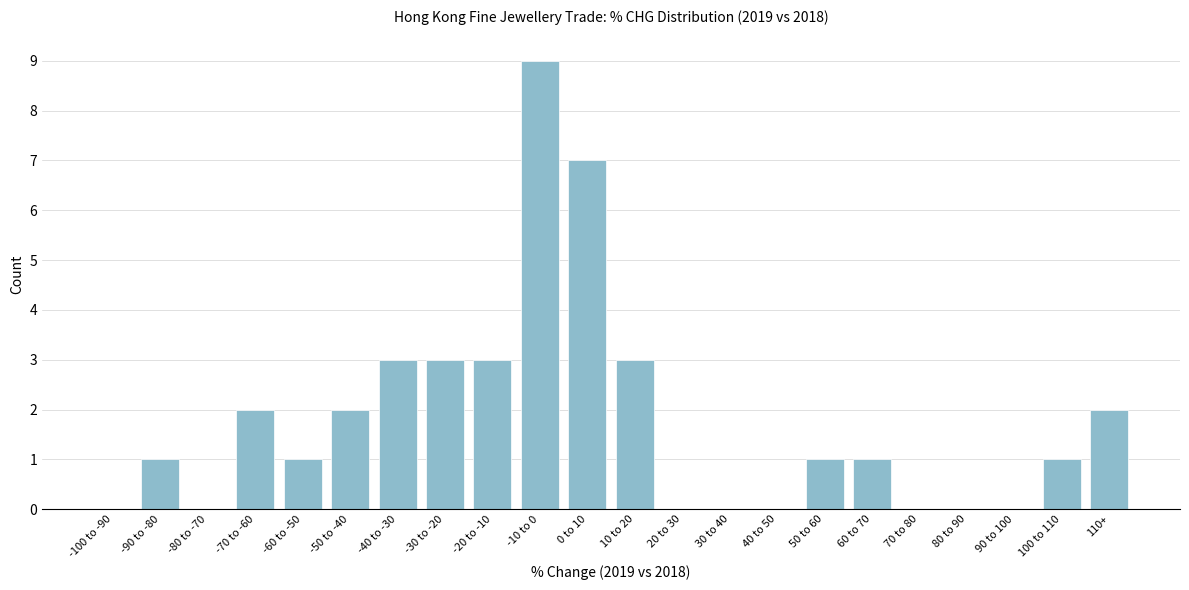

Reading right to left, transcribe all the data shown in this chart.

110+=2	100 to 110=1	90 to 100=0	80 to 90=0	70 to 80=0	60 to 70=1	50 to 60=1	40 to 50=0	30 to 40=0	20 to 30=0	10 to 20=3	0 to 10=7	-10 to 0=9	-20 to -10=3	-30 to -20=3	-40 to -30=3	-50 to -40=2	-60 to -50=1	-70 to -60=2	-80 to -70=0	-90 to -80=1	-100 to -90=0